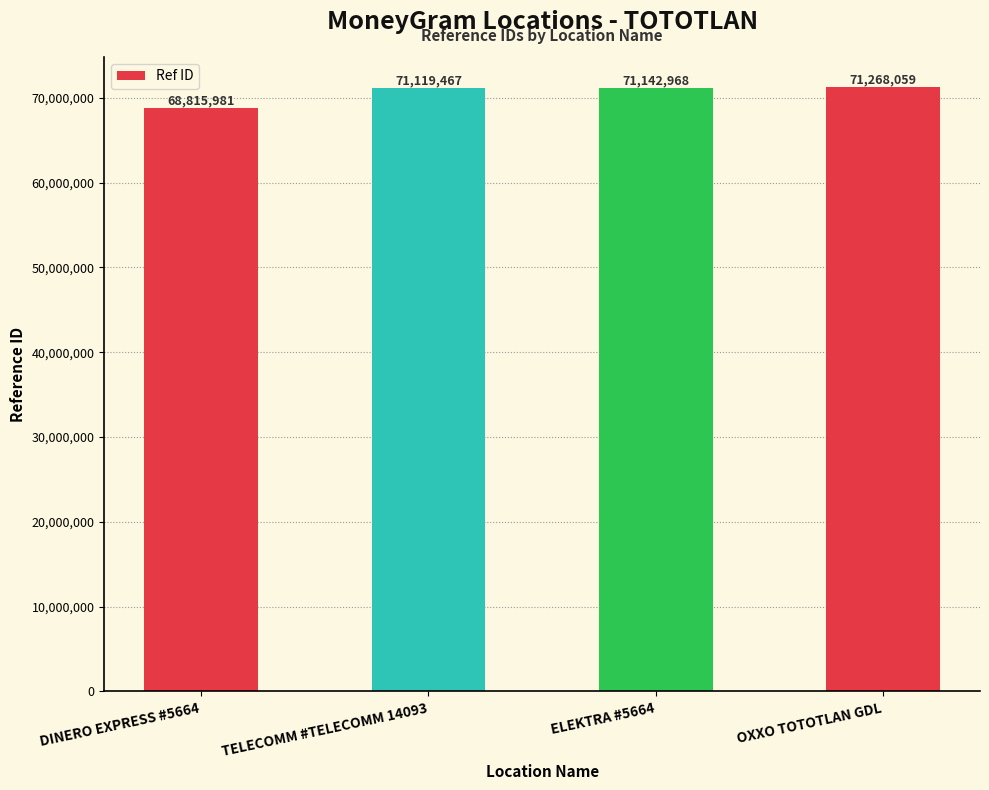

What is the value of the 3rd bar from the left?

71142968